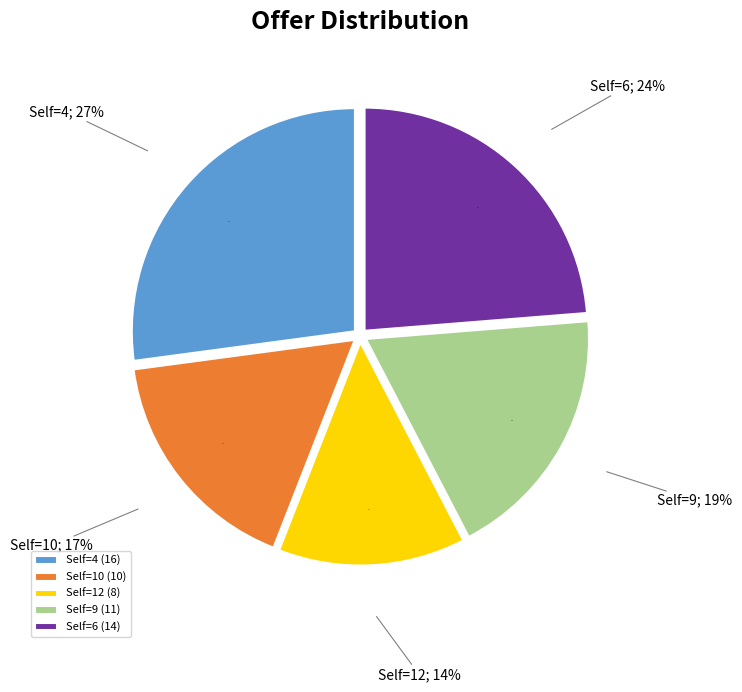

To the nearest percent, what portion does Self=9 represent?

19%